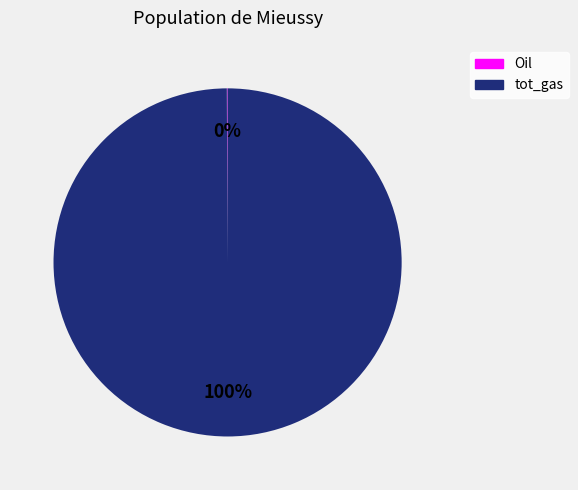

What percentage is the tot_gas slice, to the nearest percent?

100%